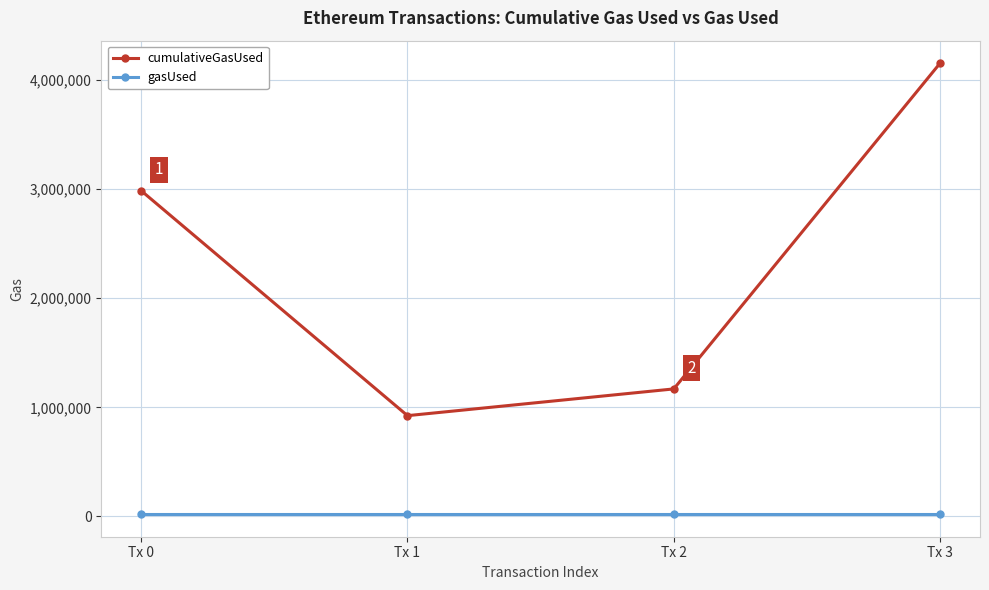

Which series has the largest range (max minus min)?

cumulativeGasUsed